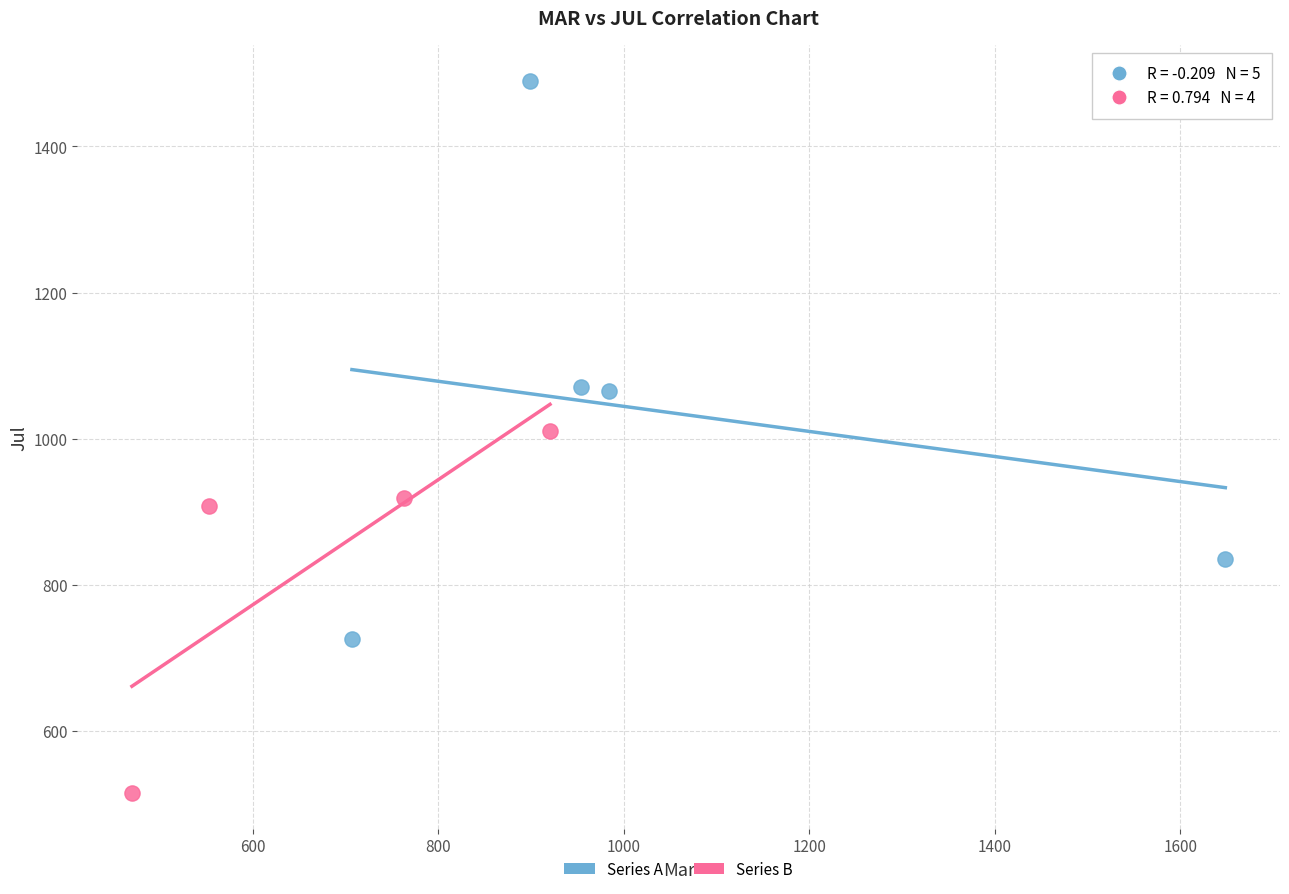

Which series has the widest spread of Y values?

Series A